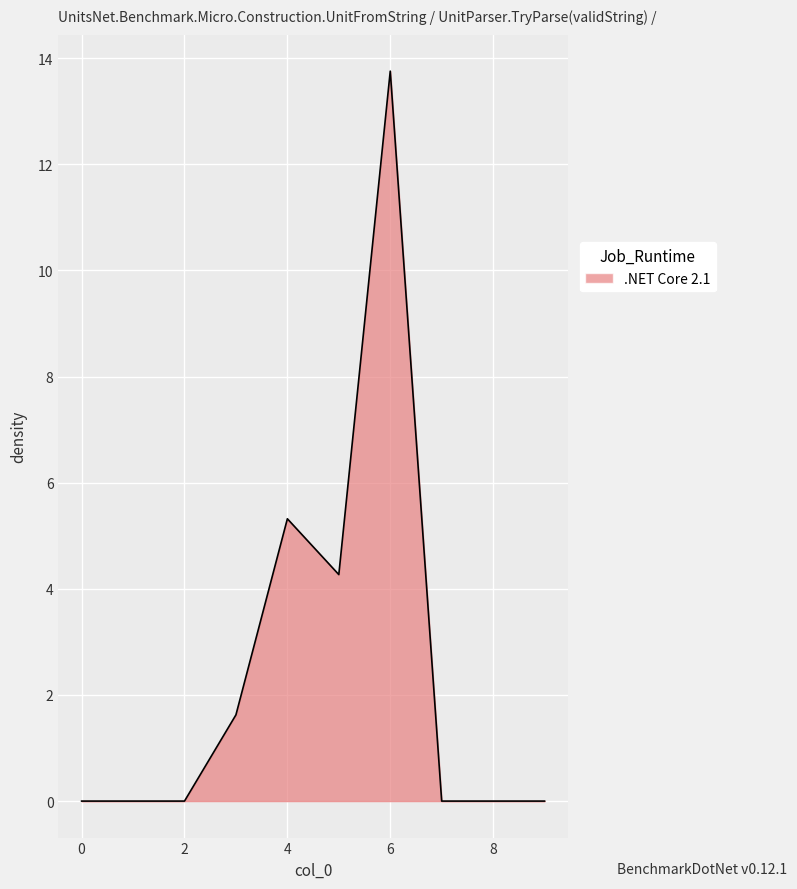

What is the difference between the maximum and minimum values?

13.8